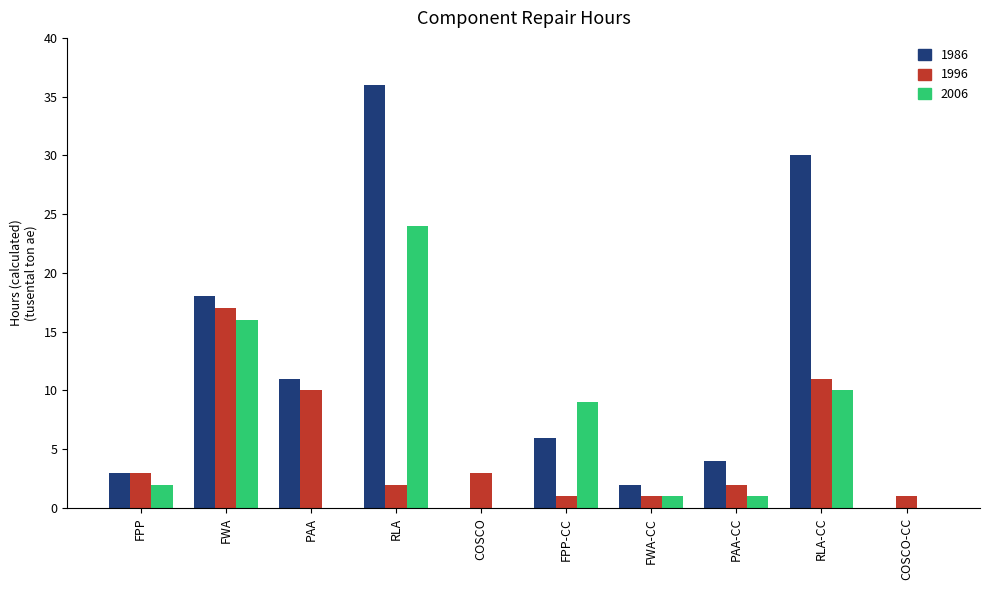

Are the bars horizontal?

No